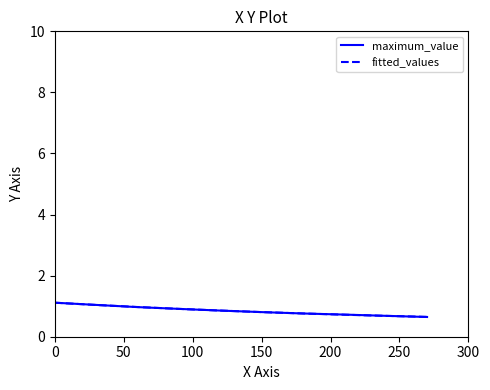

Count the number of data series in this chart.

2